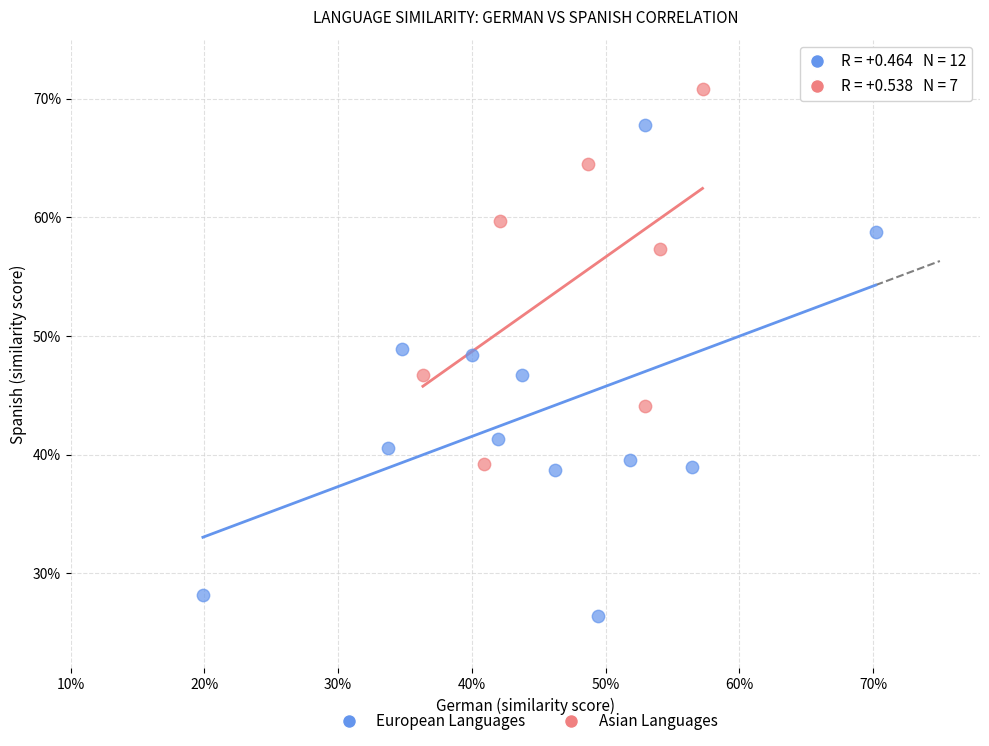

Which series has the largest Y range (max minus min)?

European Languages